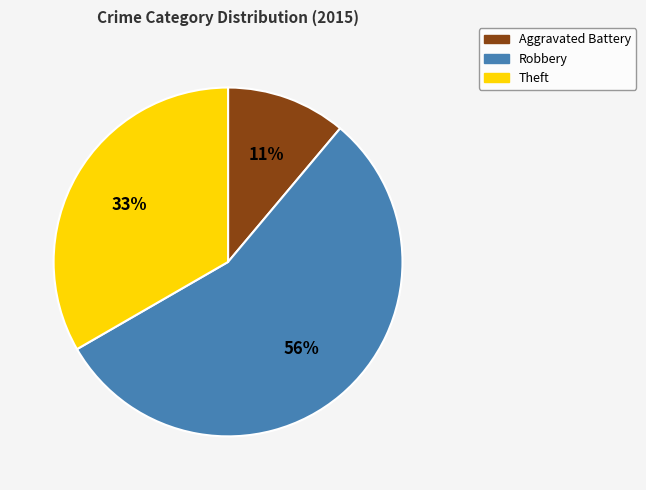

Does any single category account for the majority?

Yes